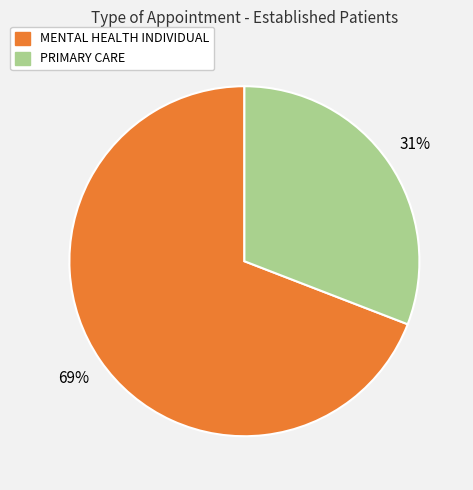

Is the sum of PRIMARY CARE and MENTAL HEALTH INDIVIDUAL greater than half?

Yes